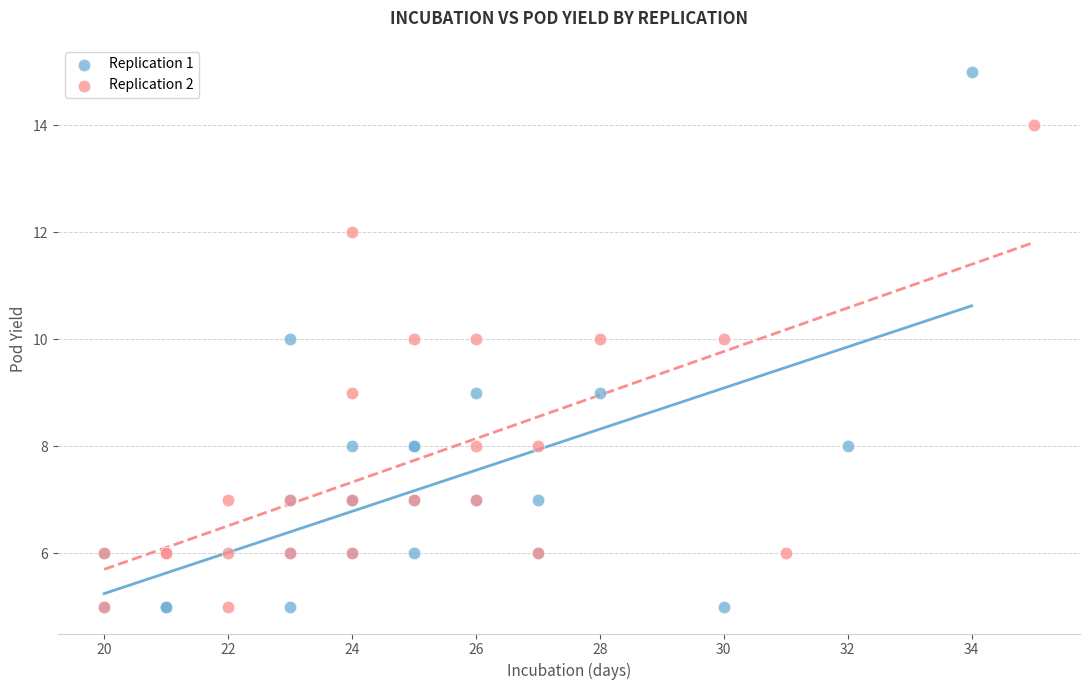

Which series has the widest spread of Y values?

Replication 1